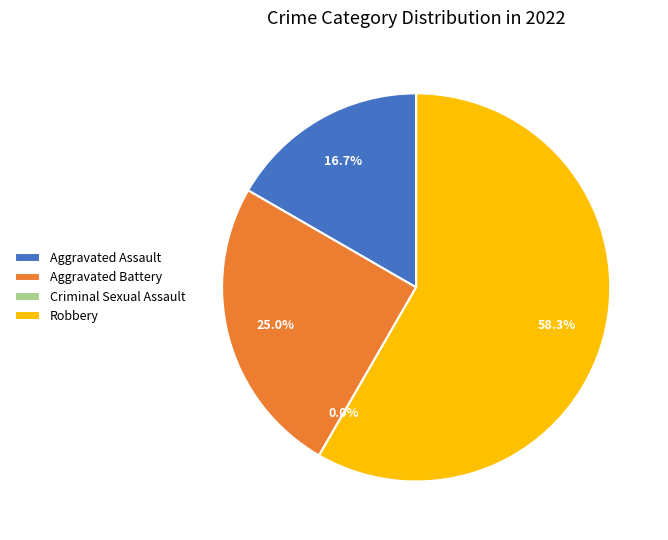

What is the largest slice in the pie chart?

Robbery